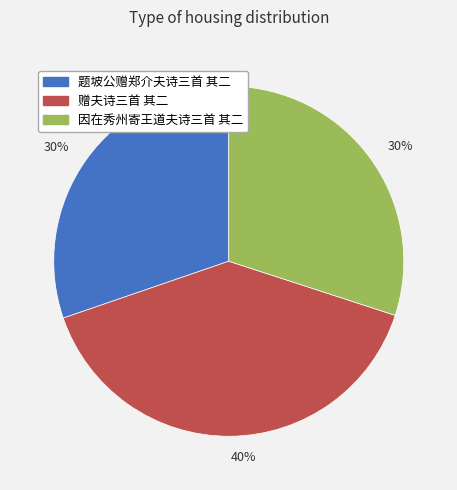

Is it true that 赠夫诗三首 其二 is 40% of the pie?

True